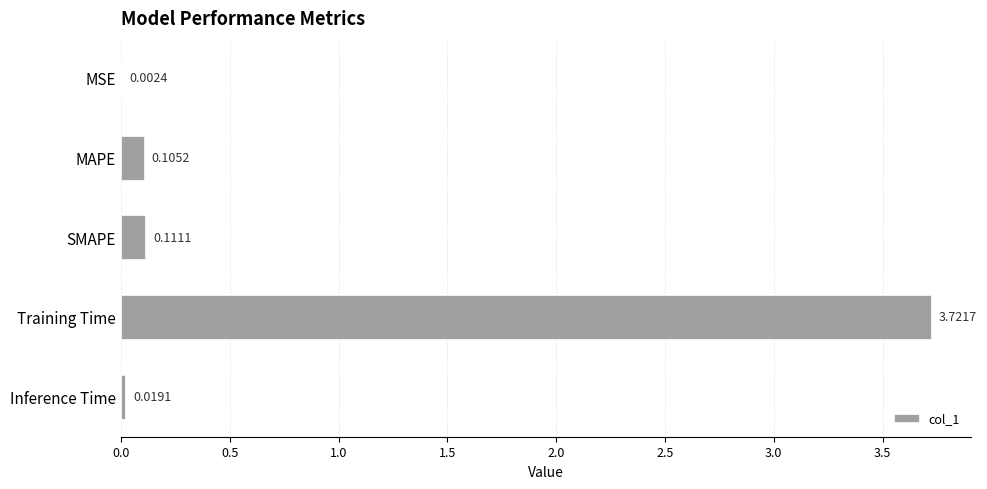

At which category does the chart reach its peak across all series?

Training Time